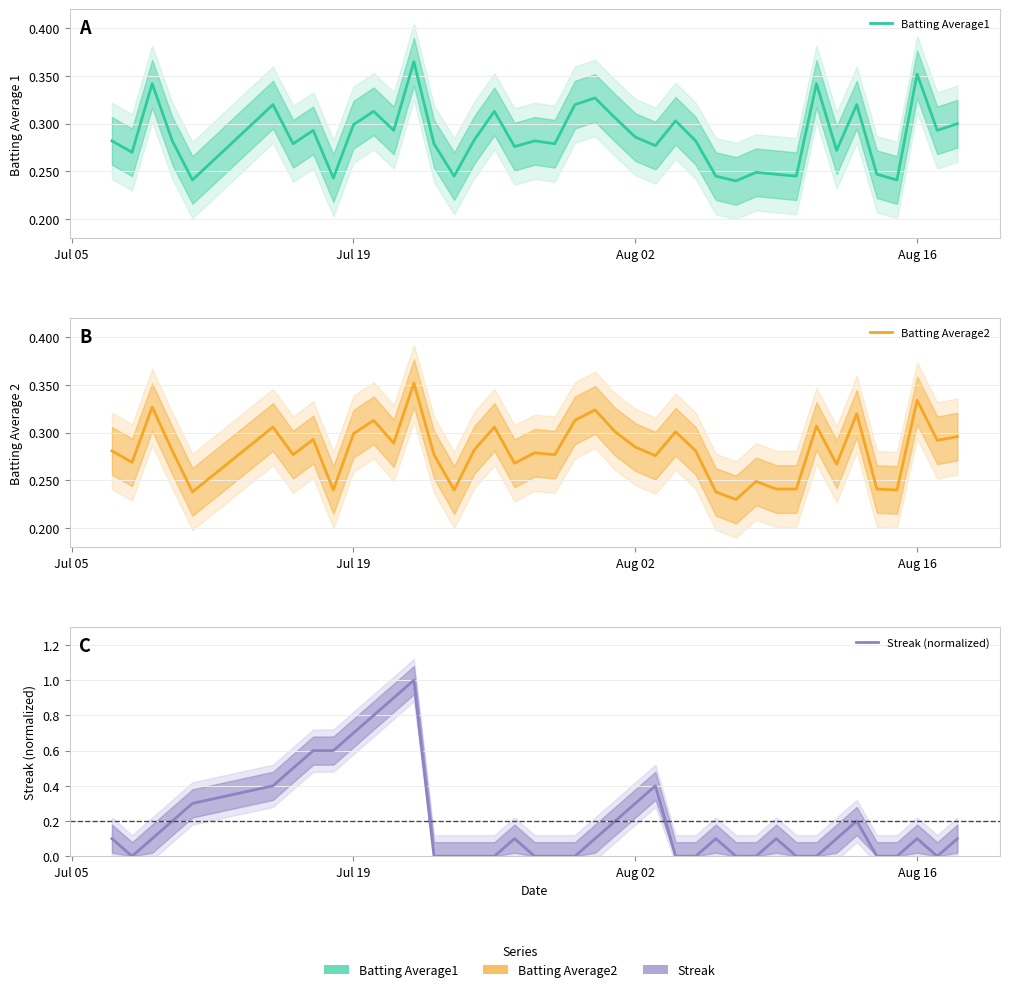

True or false: Batting Average2 and Batting Average1 intersect in this chart.

False